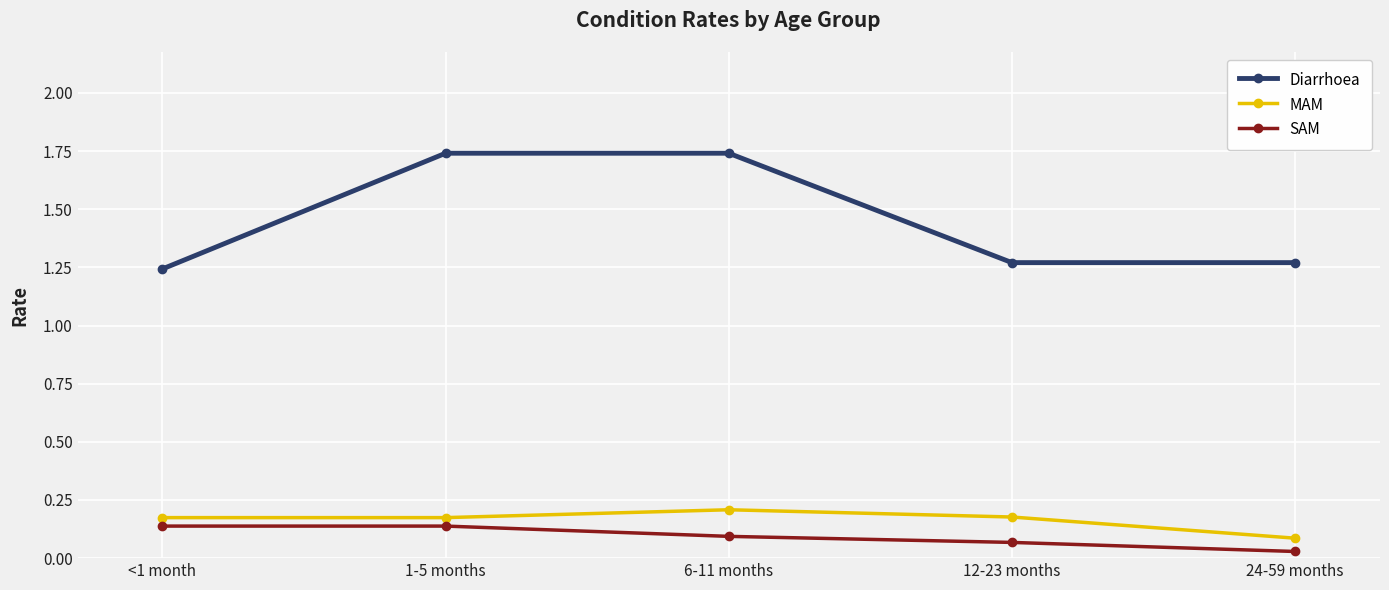

True or false: MAM has a value of 0.1 at 24-59 months.

True